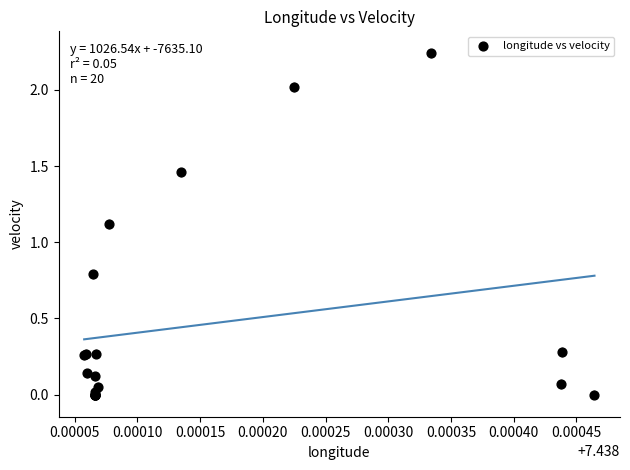

What Y value in the scatter plot is closest to 1?

1.1